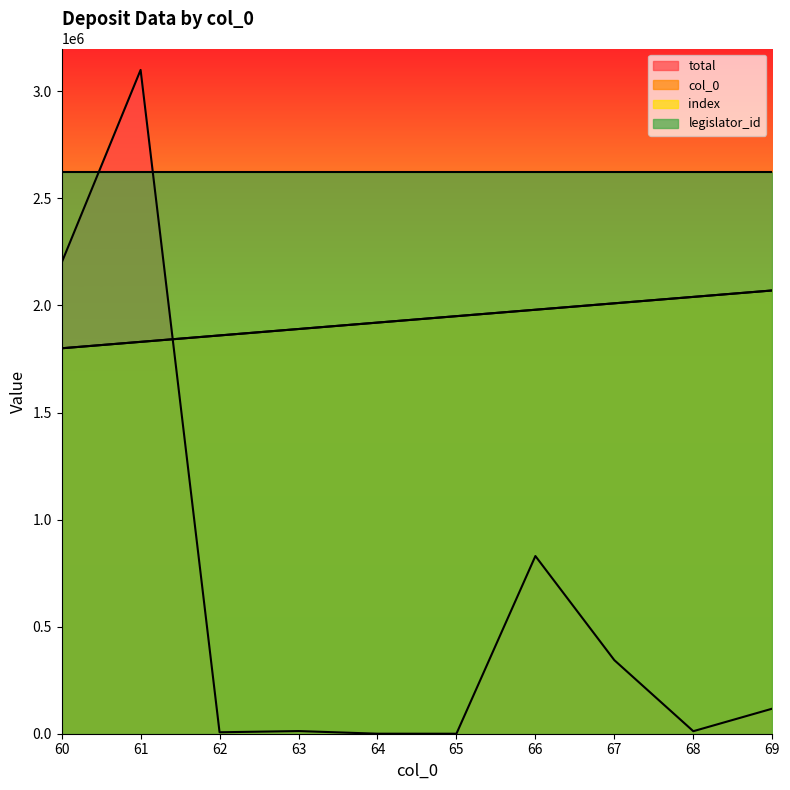

What is the sum of all total values?

6621452